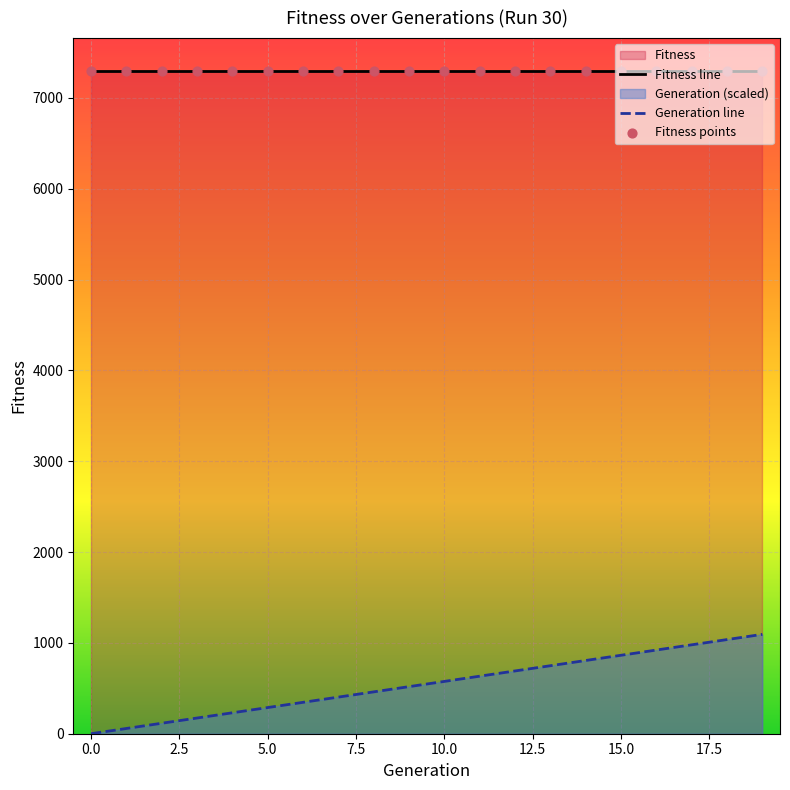

Which series has the largest Y range (max minus min)?

Generation line